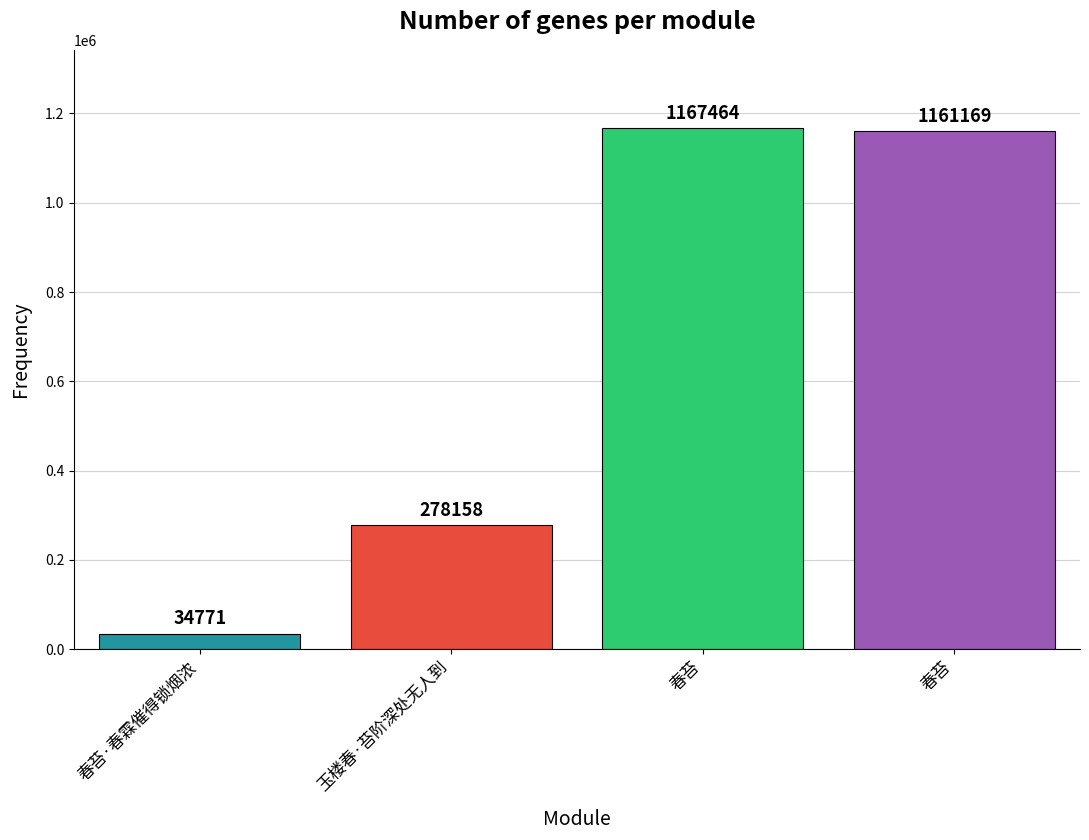

Rank the categories by value from highest to lowest.

春苔, 春苔, 玉楼春·苔阶深处无人到, 春苔·春霖催得锁烟浓